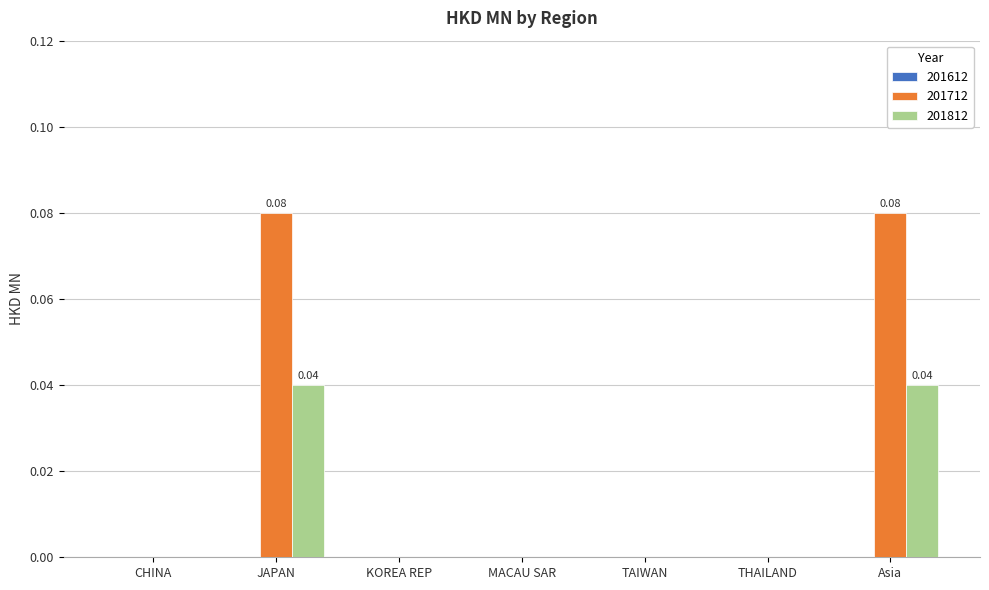

Is the value of 201812 at MACAU SAR greater than the value of 201712 at Asia?

No